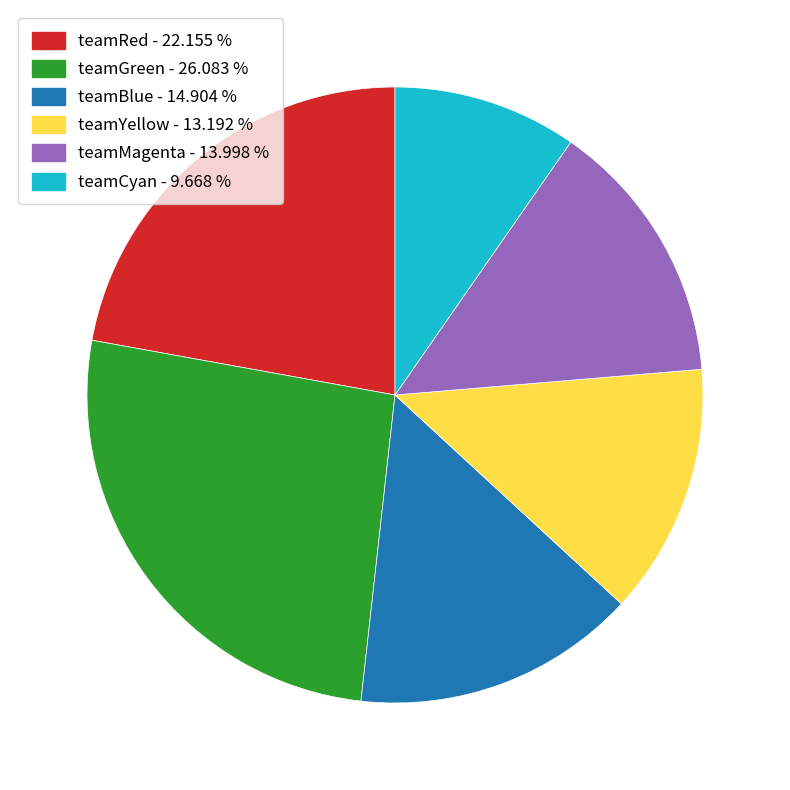

Is the sum of teamCyan and teamBlue greater than half?

No